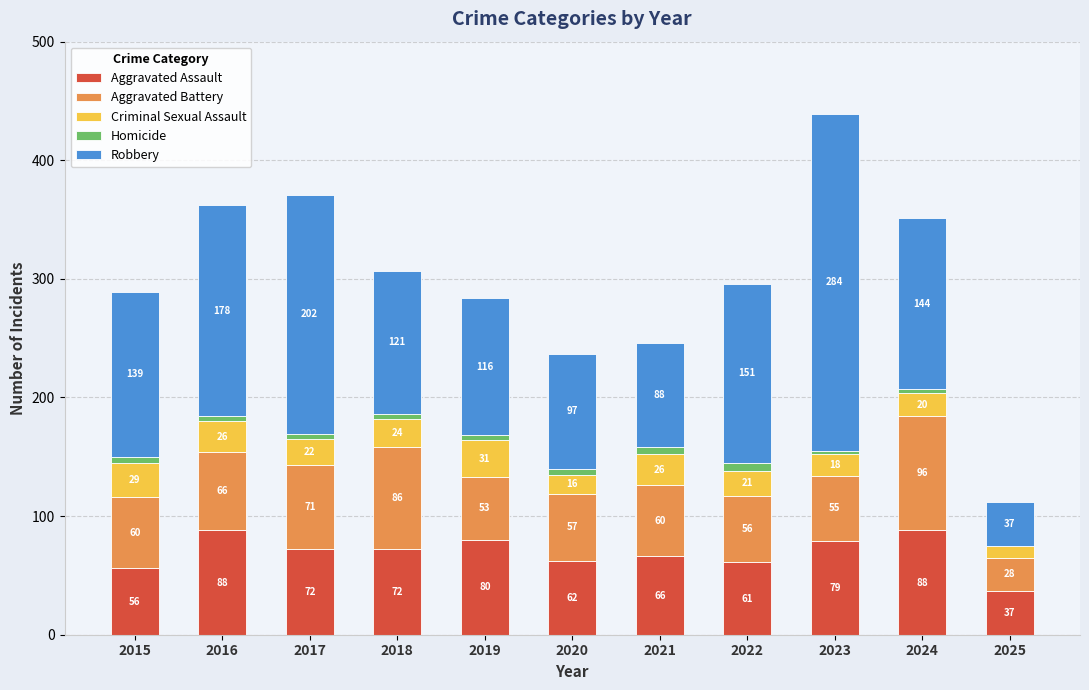

What value does the Aggravated Assault series have at 2021, to the nearest 10?

70